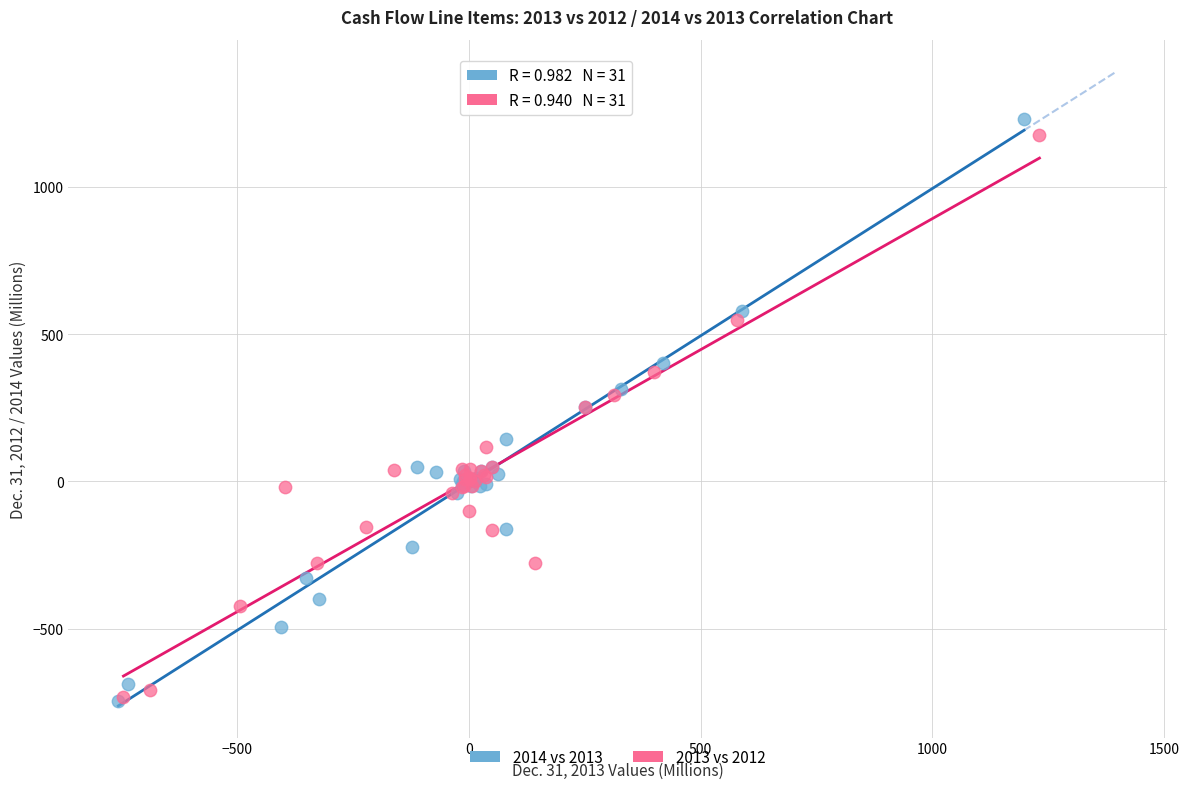

Which series has the largest Y range (max minus min)?

2014 vs 2013